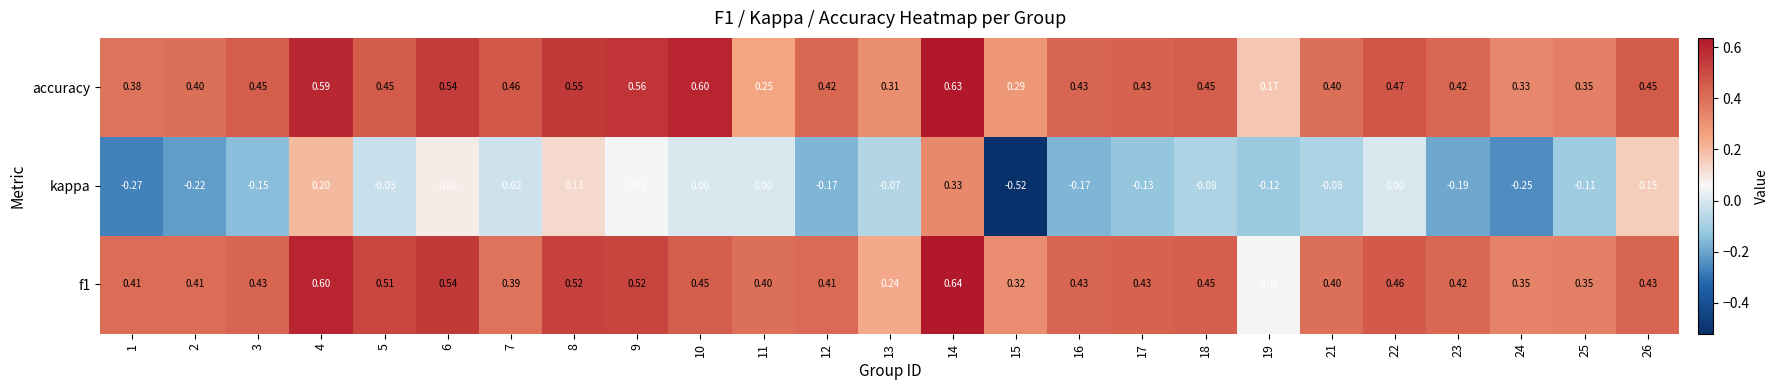

At which category is the sum across all series the highest?

14